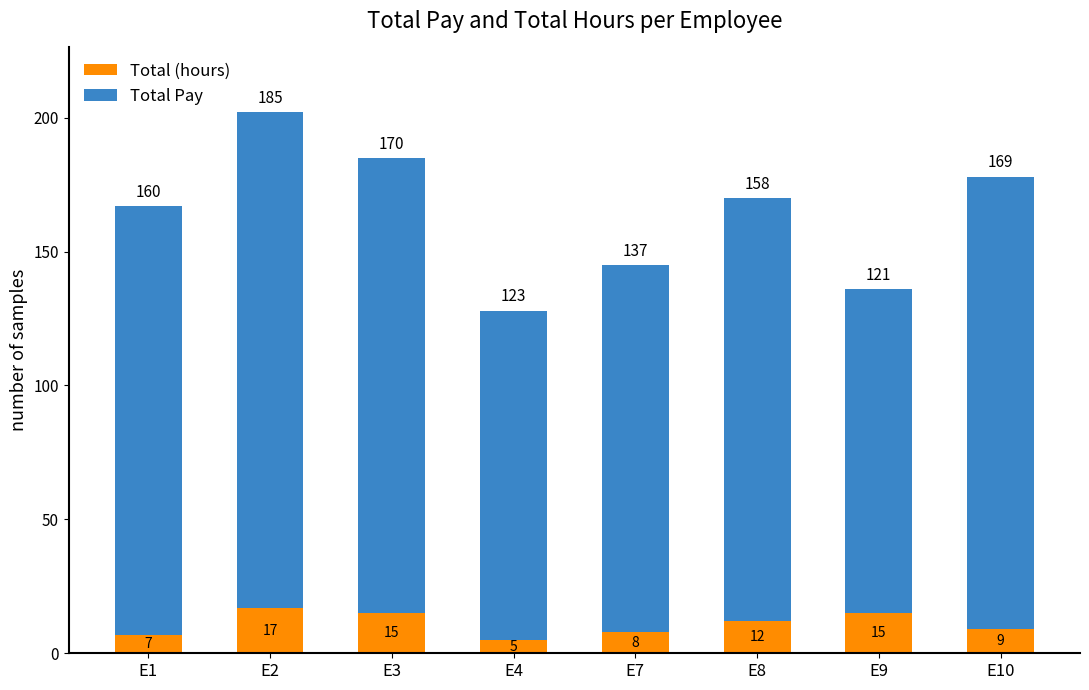

Reading left to right, what are the values for Total (hours)?

7	17	15	5	8	12	15	9